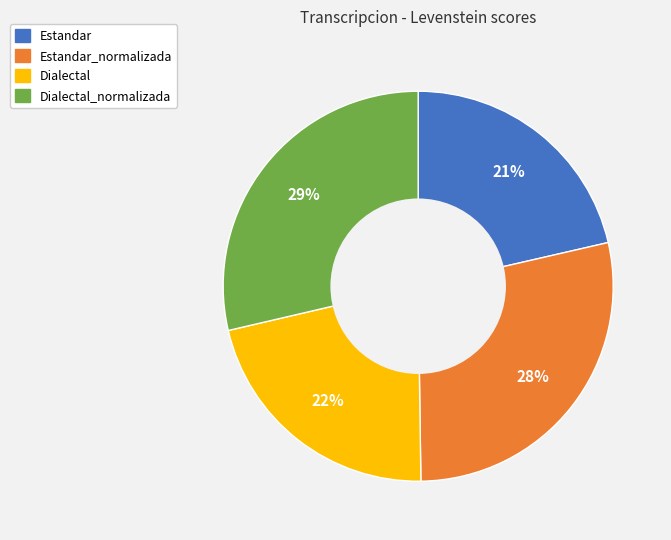

Is it true that Estandar_normalizada is 28% of the pie?

True